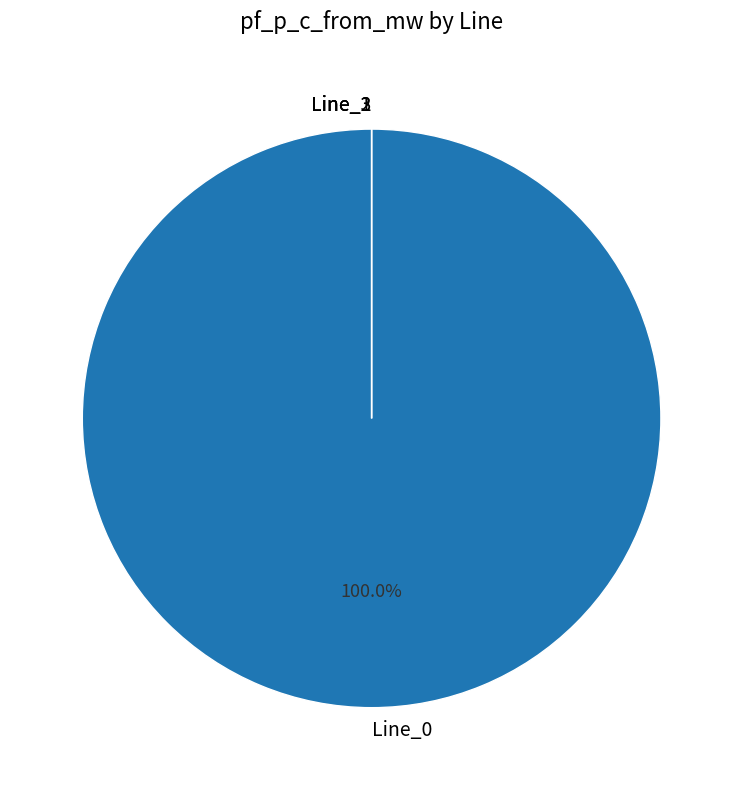

To the nearest percent, what is the difference between the Line_0 and Line_1 slice percentages?

100%